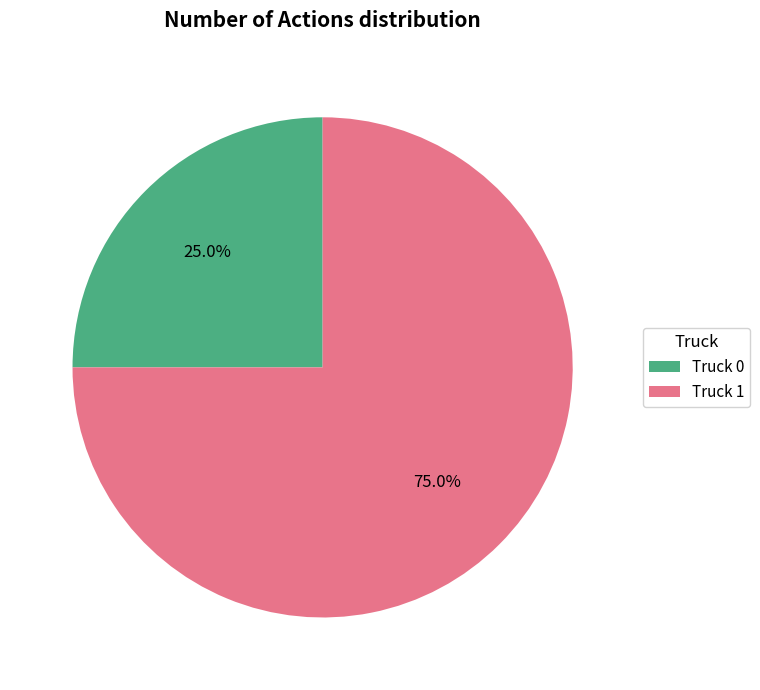

To the nearest percent, what percentage of the pie is Truck 1?

75%